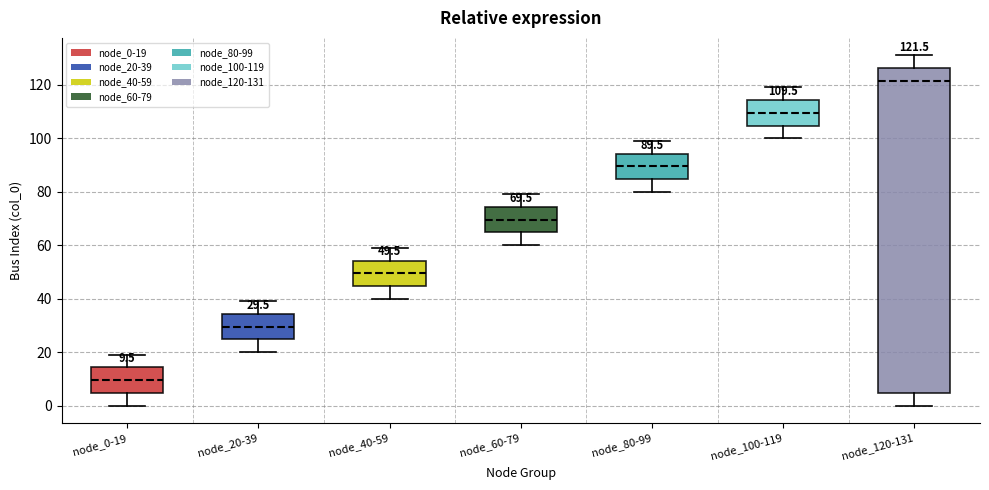

Comparing the boxes themselves (not the whiskers), which one is the tallest?

node_120-131